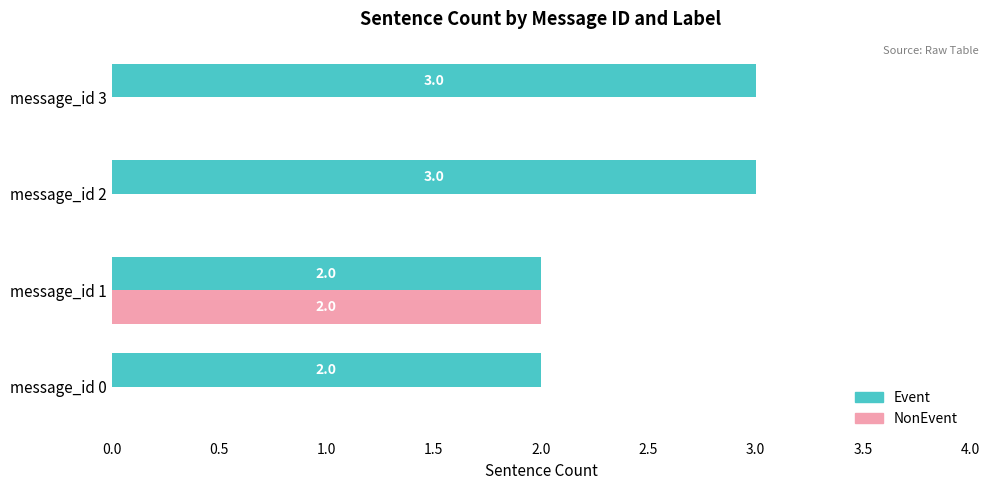

Is the value of NonEvent at message_id 1 greater than the value of Event at message_id 3?

No